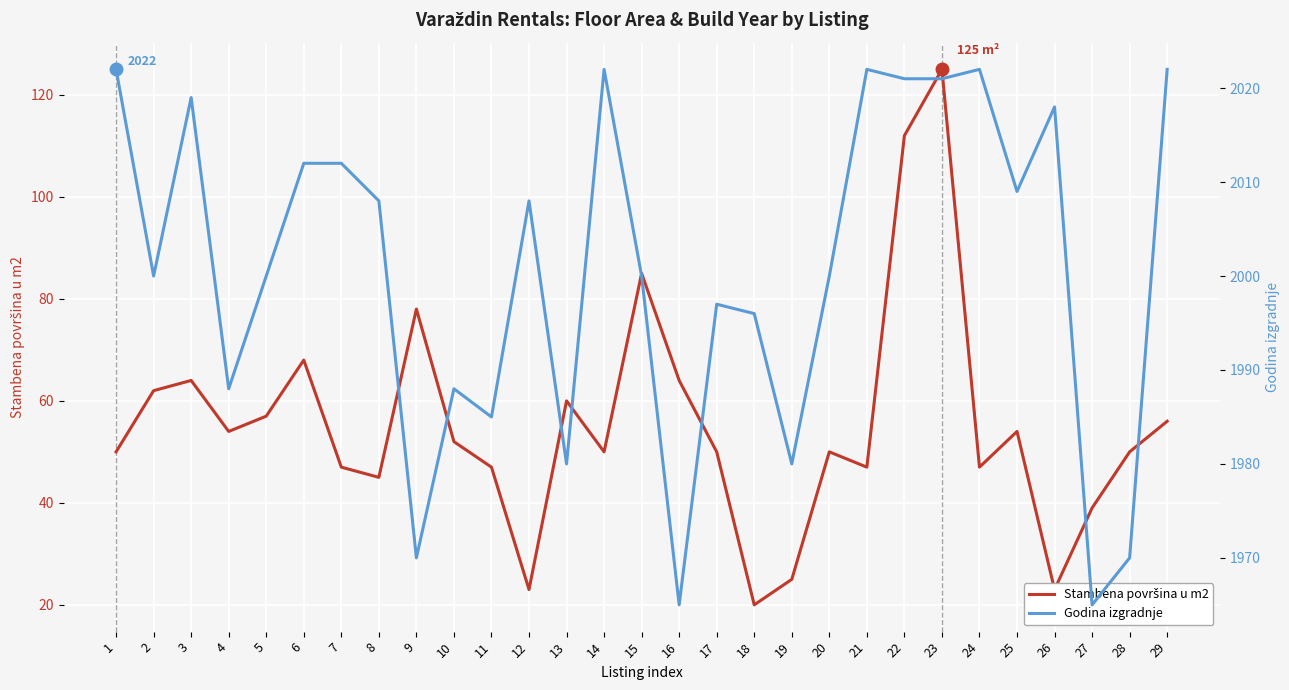

How many data points in Godina izgradnje are less than 2000?

11